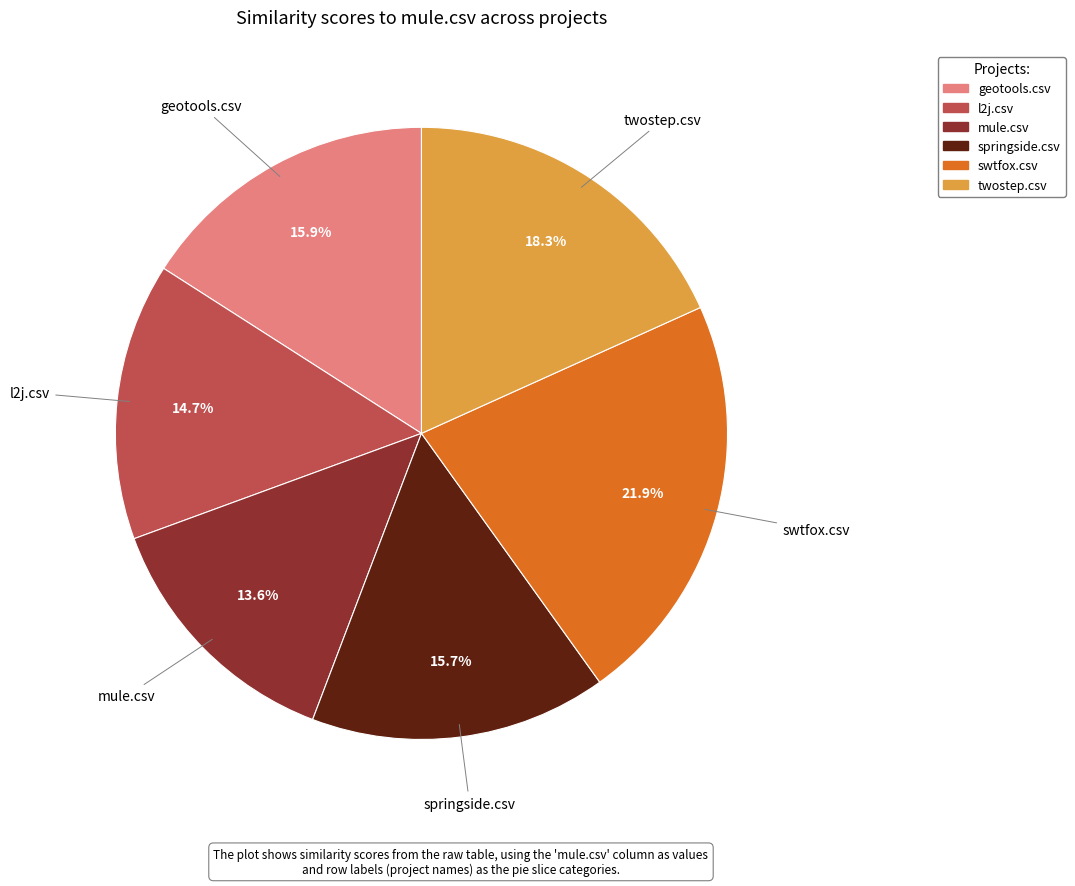

Is there a majority slice in this chart?

No